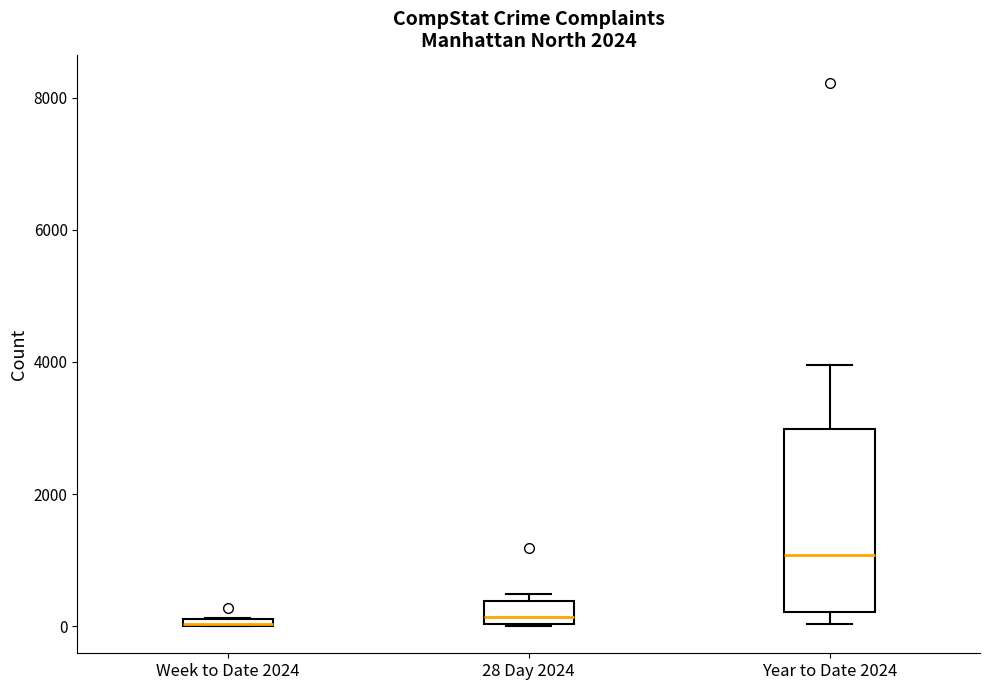

Where is the upper edge of the box for 28 Day 2024 on the y-axis? The values are not printed on the chart, so give them approximately, as read against the axis.

400